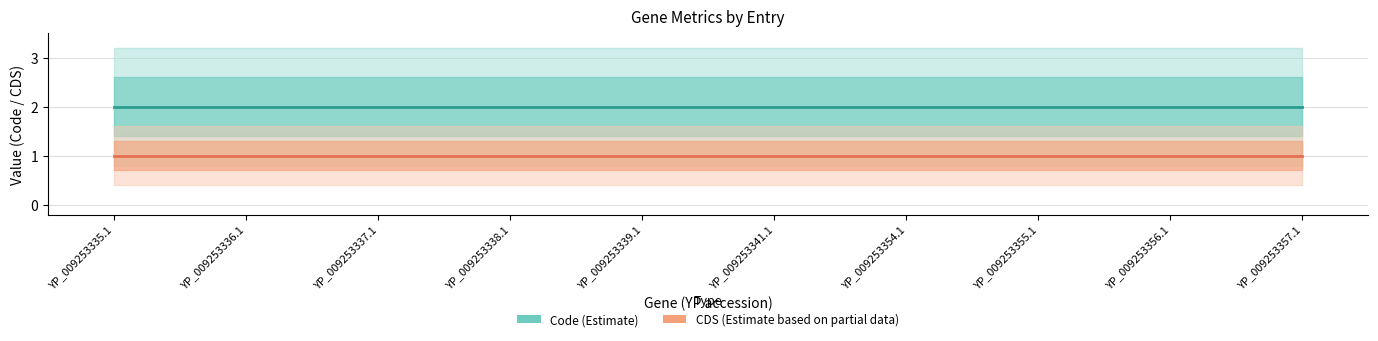

List the labels in order of Code (Estimate) value, smallest first.

YP_009253335.1, YP_009253336.1, YP_009253337.1, YP_009253338.1, YP_009253339.1, YP_009253341.1, YP_009253354.1, YP_009253355.1, YP_009253356.1, YP_009253357.1